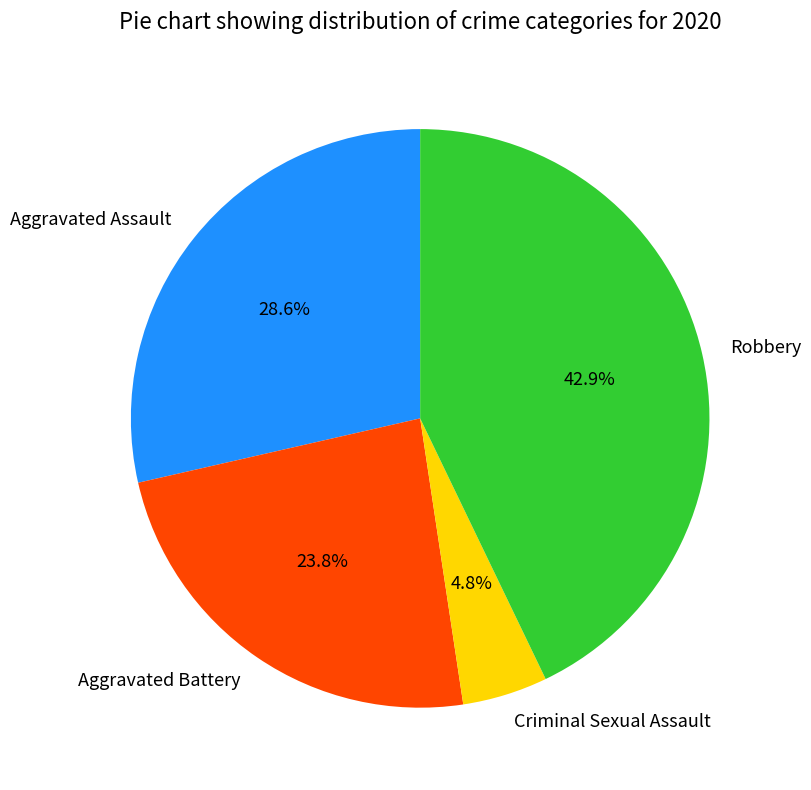

To the nearest percent, what is the combined percentage of Robbery and Criminal Sexual Assault?

48%